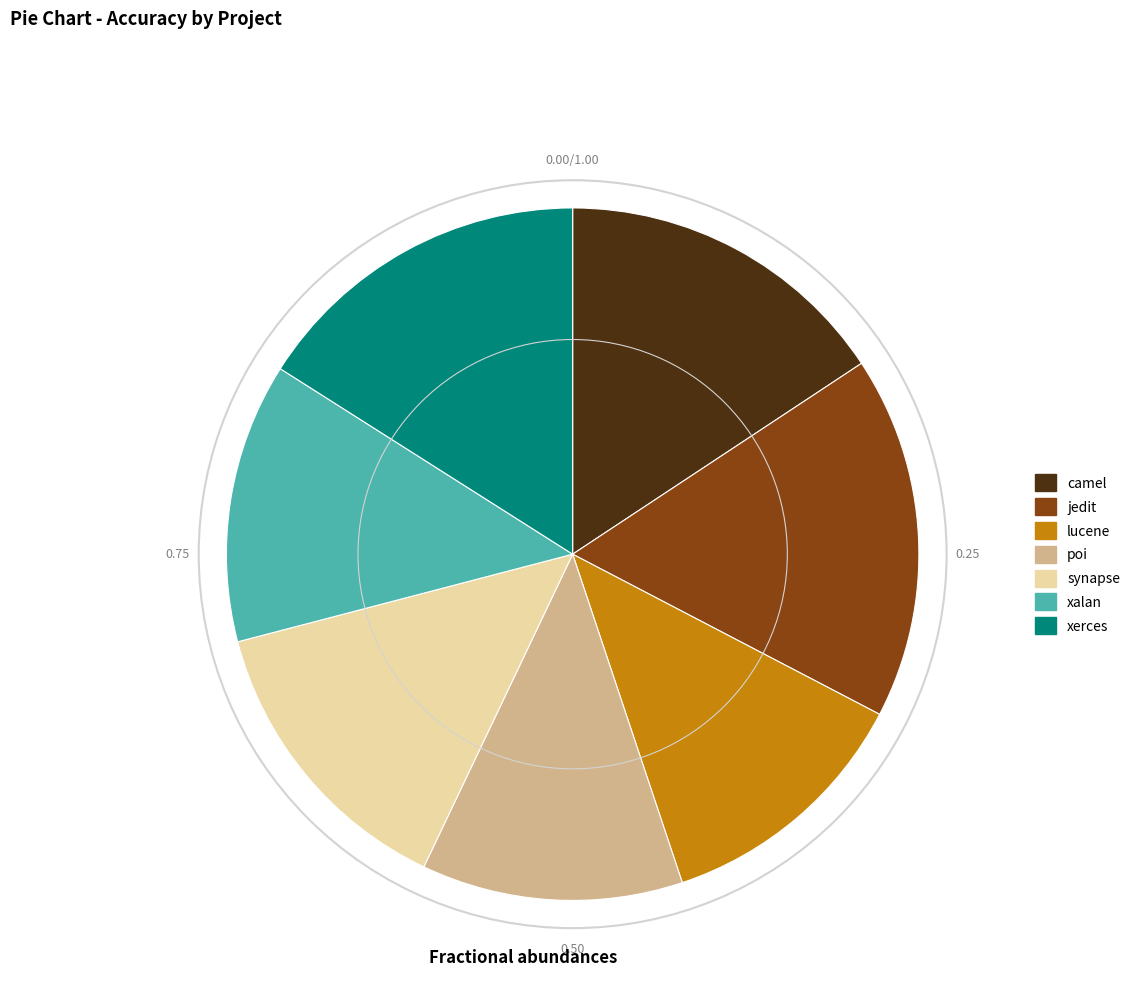

Count the number of slices in the pie.

7